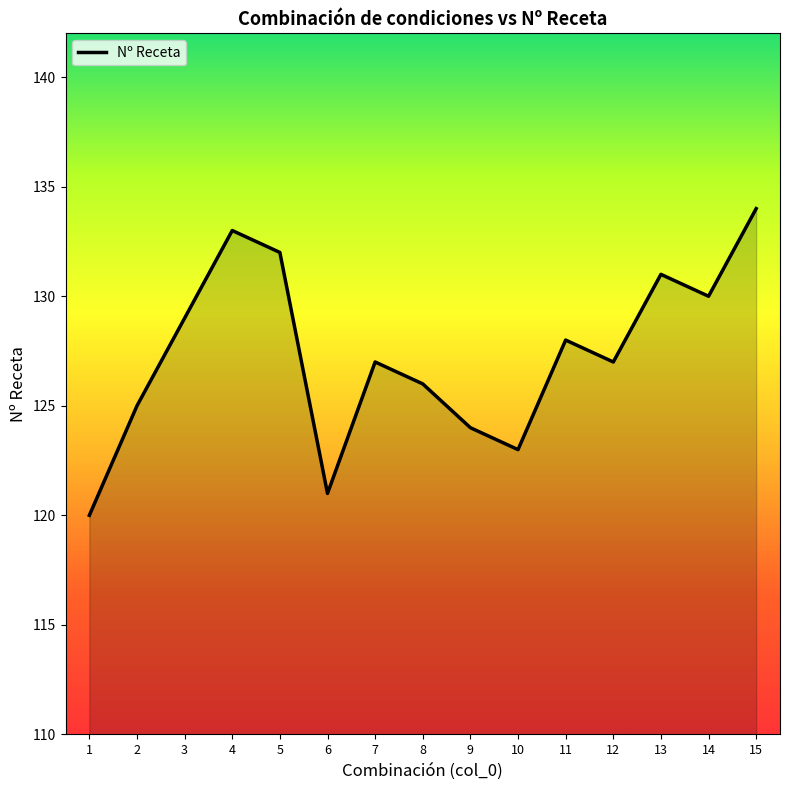

Which has a higher value, 14 or 13?

13